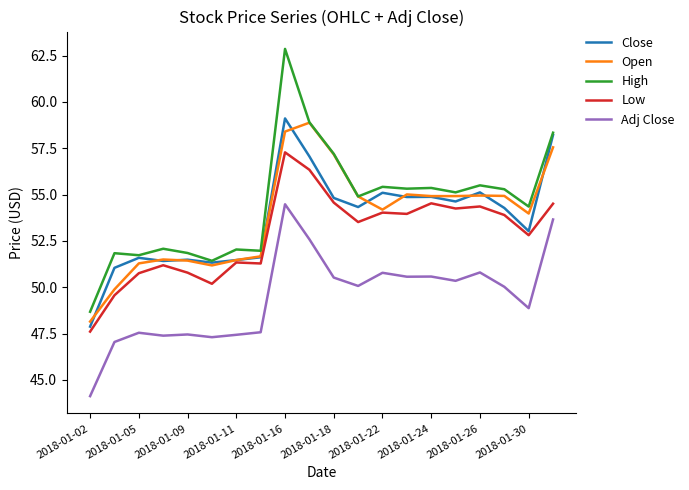

Which series has the widest spread of values?

High